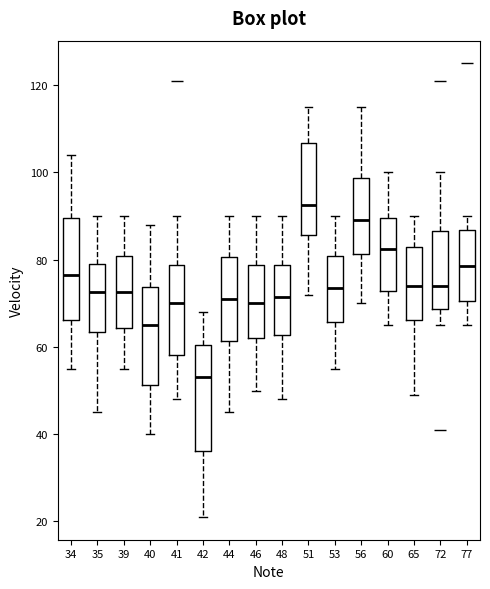

Reading left to right, read every box against the y-axis: the position of its median line, the range the box covers, and the ends of its whiskers. The values are not printed on the chart, so give them approximately, as read against the axis.

34: median 76, box 66 to 90, whiskers 56 to 104
35: median 72, box 64 to 80, whiskers 46 to 90
39: median 72, box 64 to 80, whiskers 56 to 90
40: median 66, box 52 to 74, whiskers 40 to 88
41: median 70, box 58 to 78, whiskers 48 to 90
42: median 54, box 36 to 60, whiskers 22 to 68
44: median 72, box 62 to 80, whiskers 46 to 90
46: median 70, box 62 to 78, whiskers 50 to 90
48: median 72, box 62 to 78, whiskers 48 to 90
51: median 92, box 86 to 106, whiskers 72 to 116
53: median 74, box 66 to 80, whiskers 56 to 90
56: median 90, box 82 to 98, whiskers 70 to 116
60: median 82, box 72 to 90, whiskers 66 to 100
65: median 74, box 66 to 84, whiskers 50 to 90
72: median 74, box 68 to 86, whiskers 66 to 100
77: median 78, box 70 to 86, whiskers 66 to 90